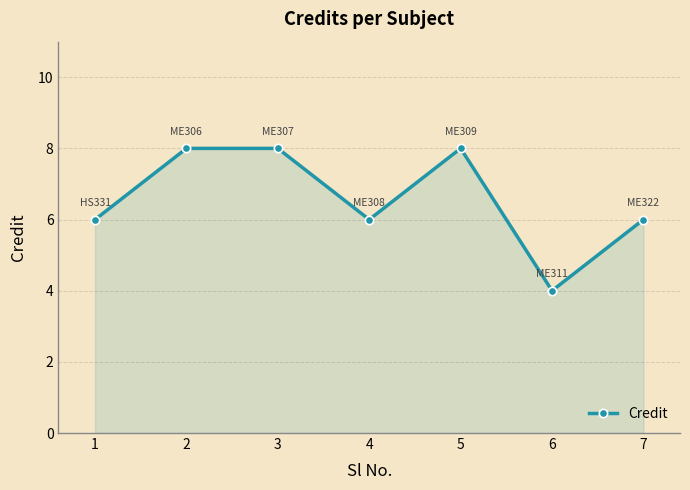

How many lines are shown in the chart?

1